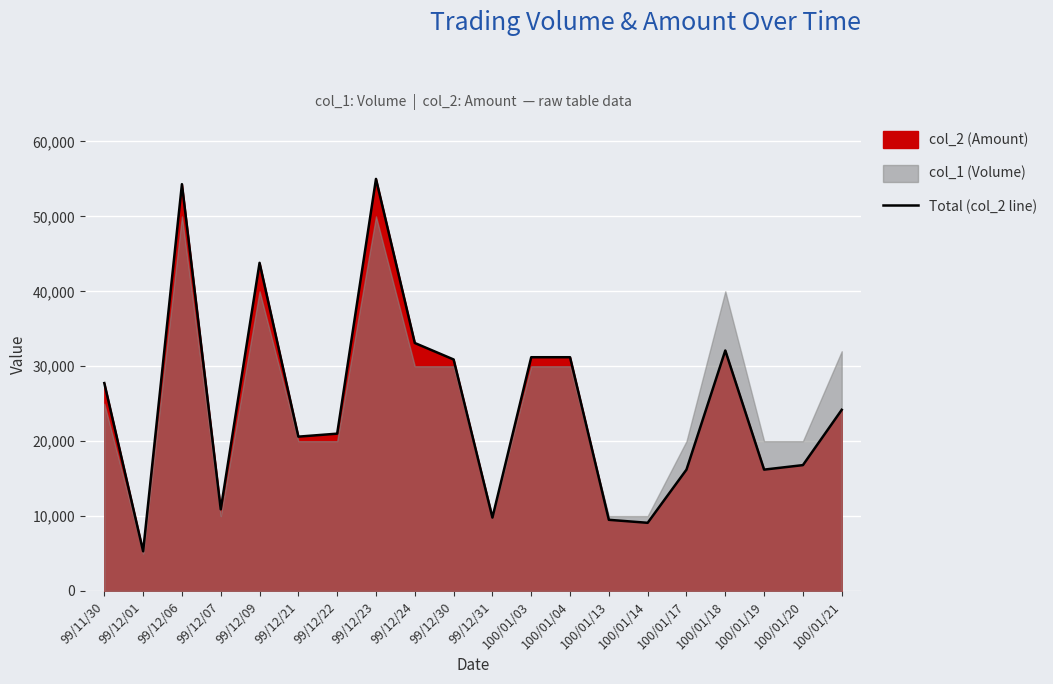

Where is the data nearest to the value 30150?

99/12/30